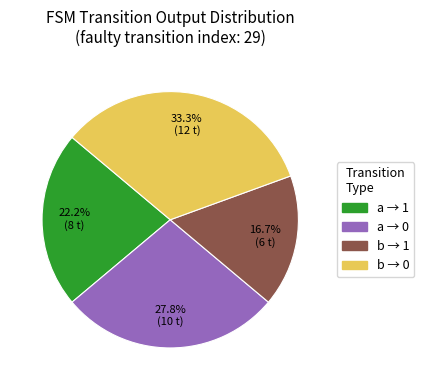

Does any single category account for the majority?

No